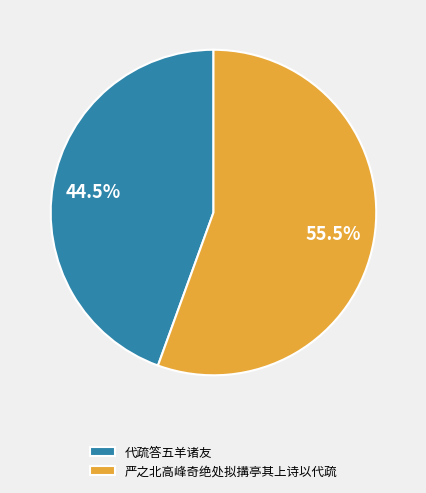

Which category has the smallest portion of the pie?

代疏答五羊诸友